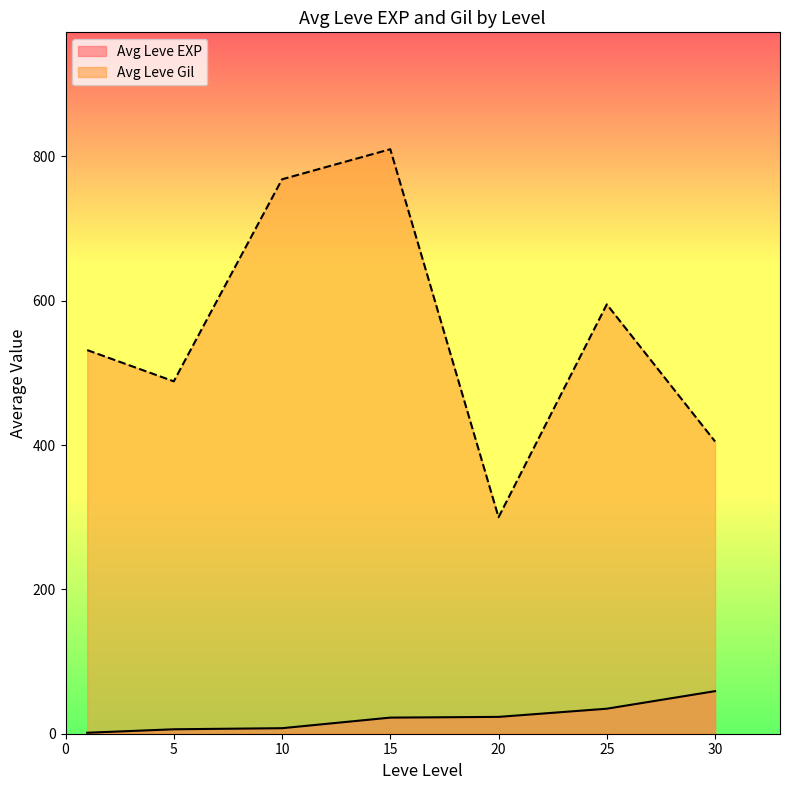

Which category has the lowest value in the Leve Gil series?

20